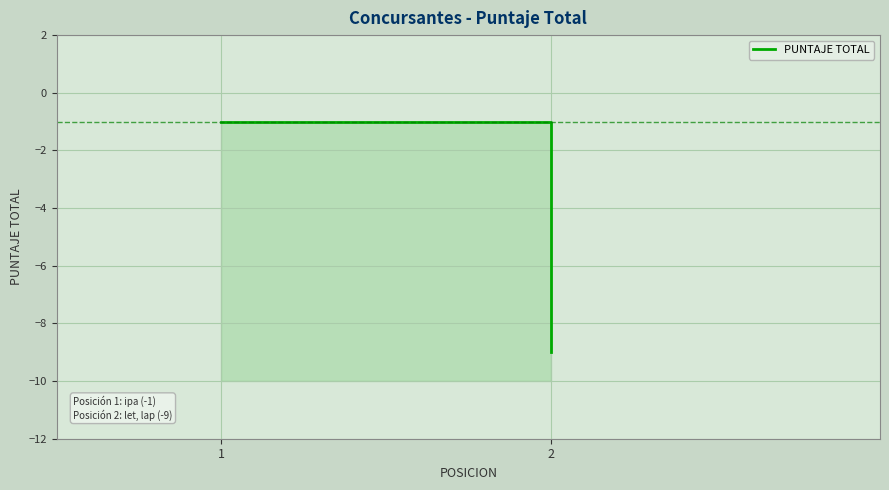

The chart shows a value of -2 at 1. True or false?

False